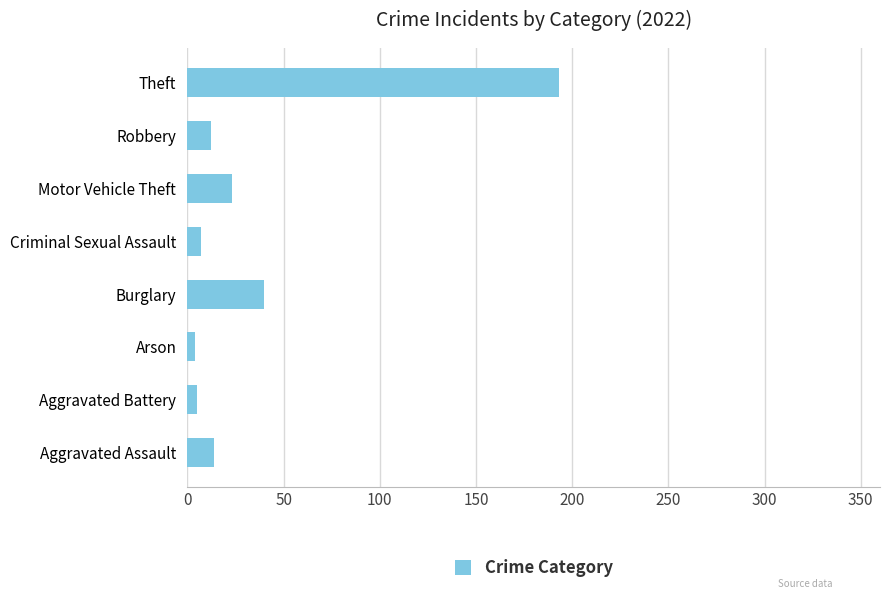

Which category has the highest value across all series?

Theft